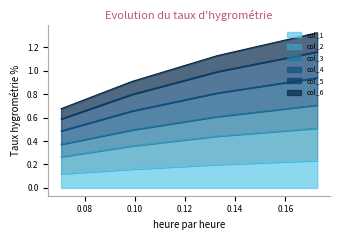

Does the chart display data point markers on the line(s)?

No